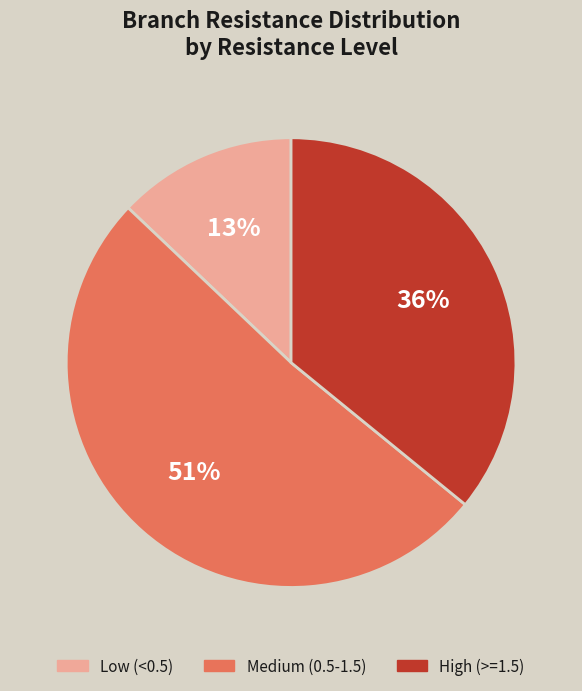

Which has a higher value, Medium (0.5-1.5) or Low (<0.5)?

Medium (0.5-1.5)